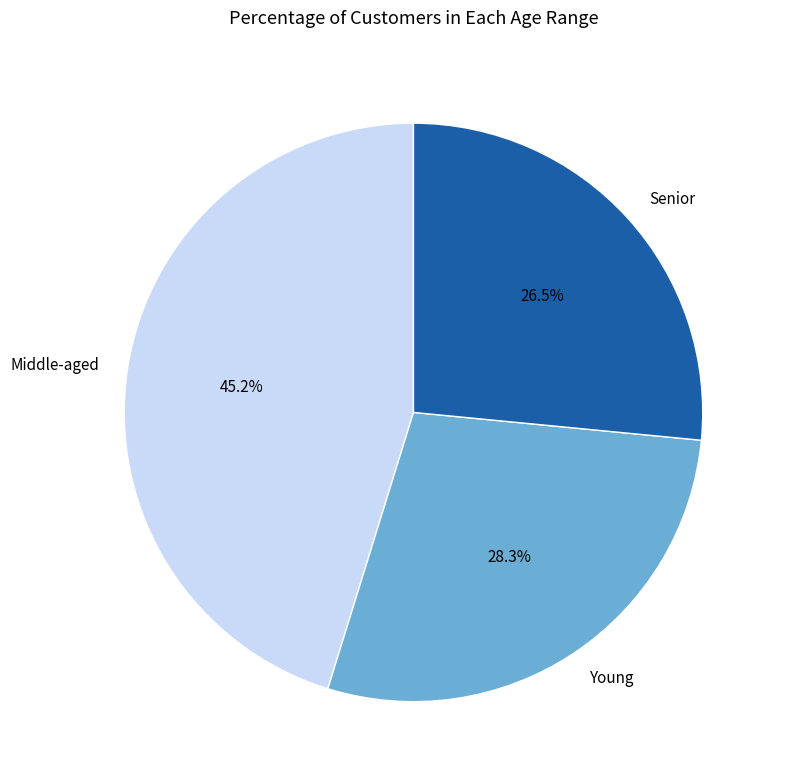

Count the number of slices in the pie.

3